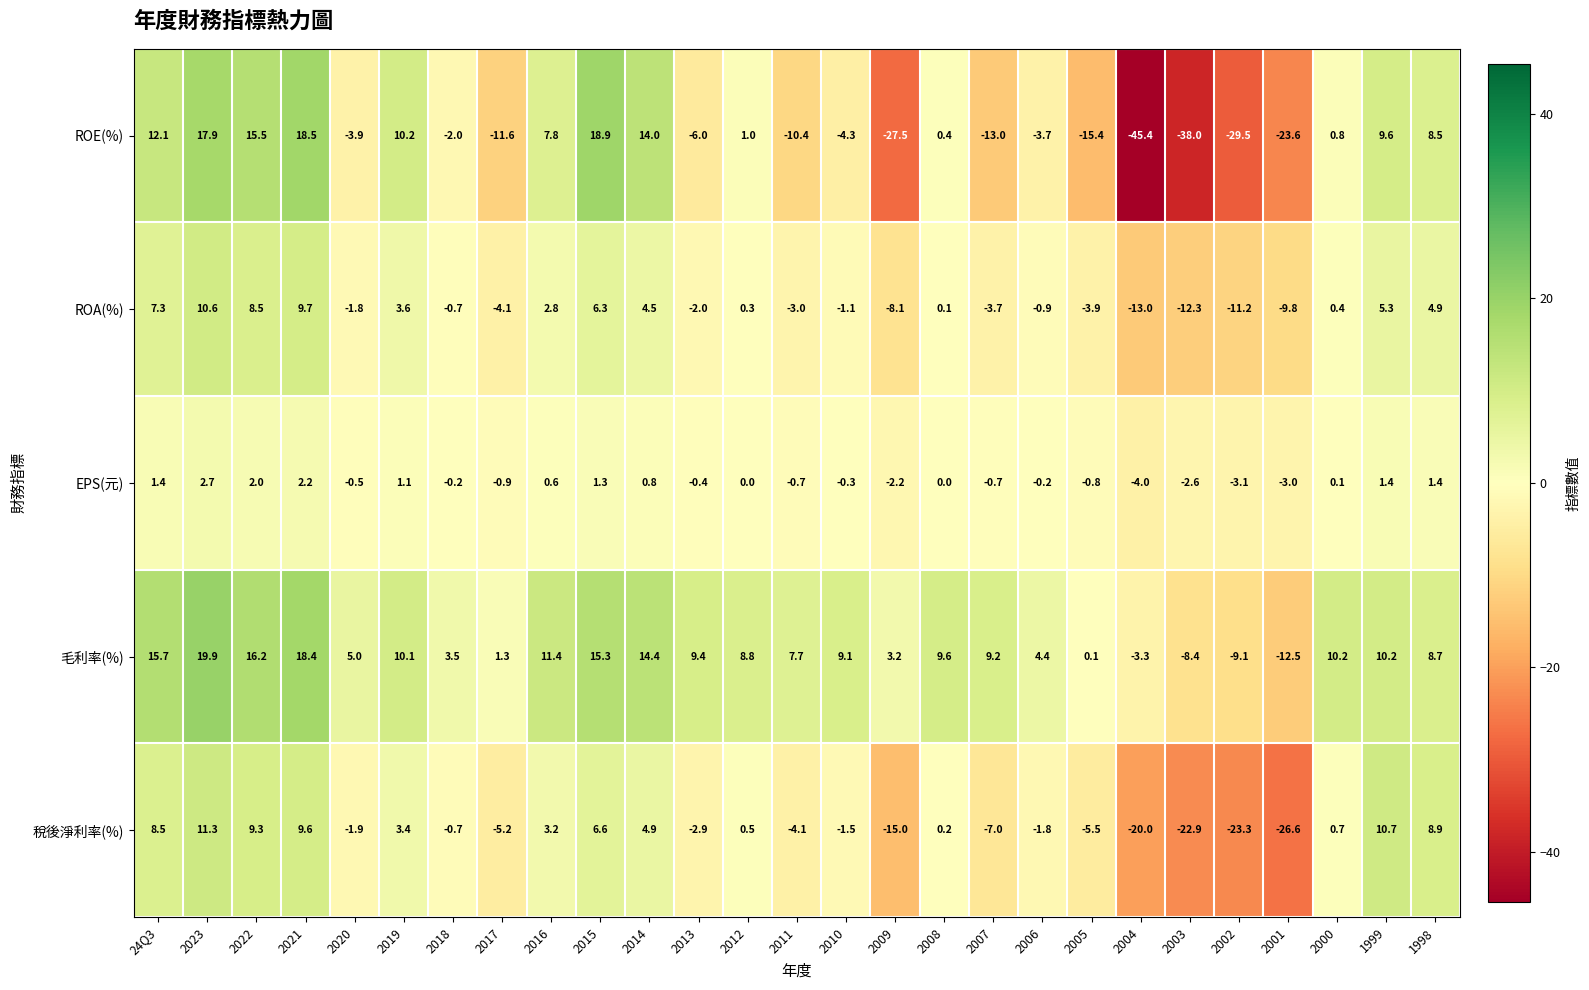

Which category has the highest value in the 毛利率(%) series?

2023